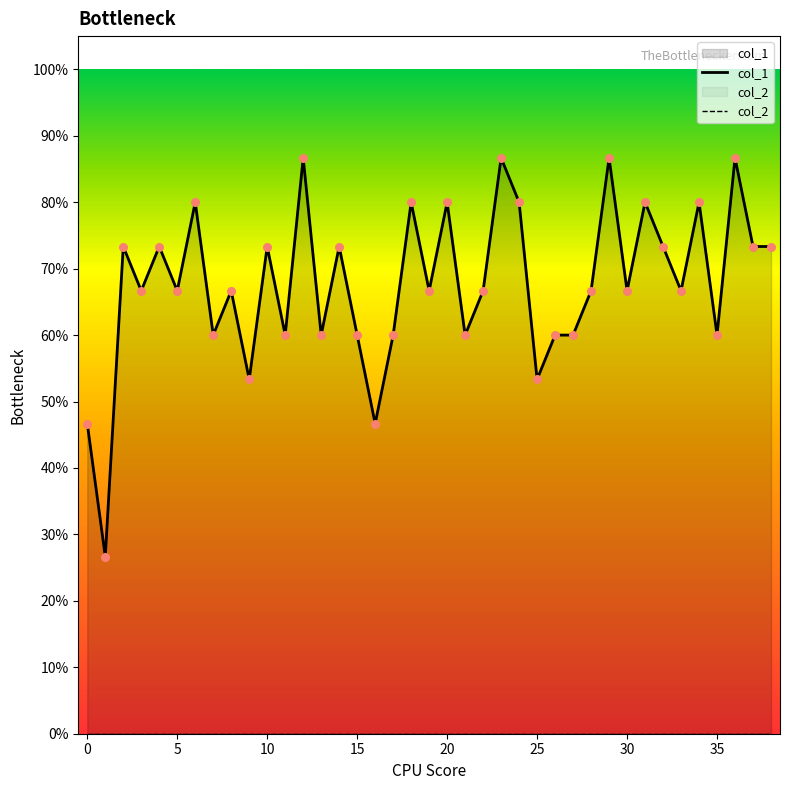

Is the value of col_2 at 25 greater than the value of col_1 at 30?

No